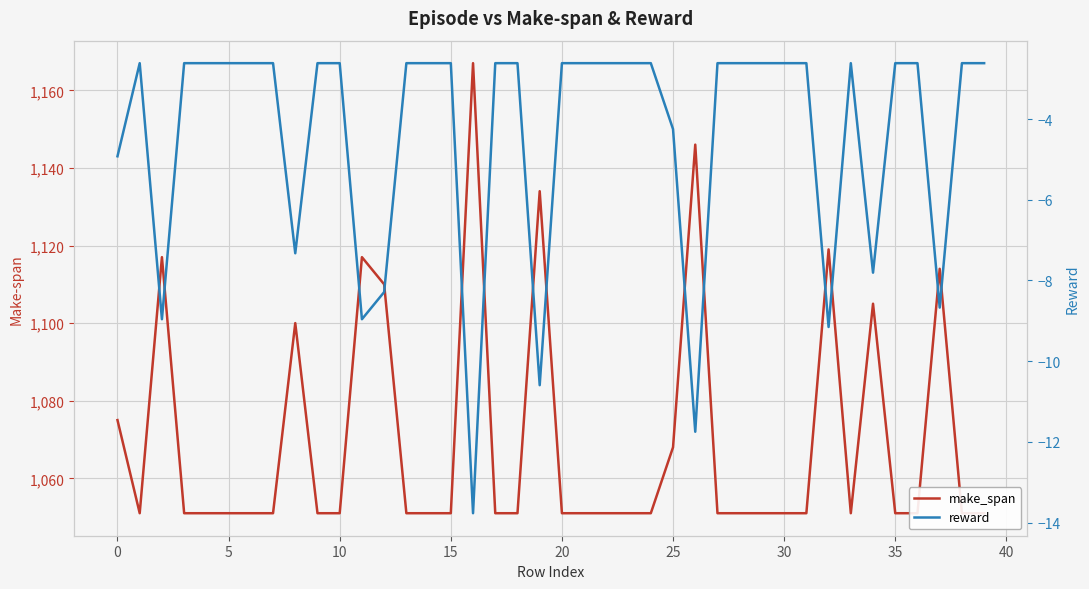

What is the average value of the reward series?

-4.4